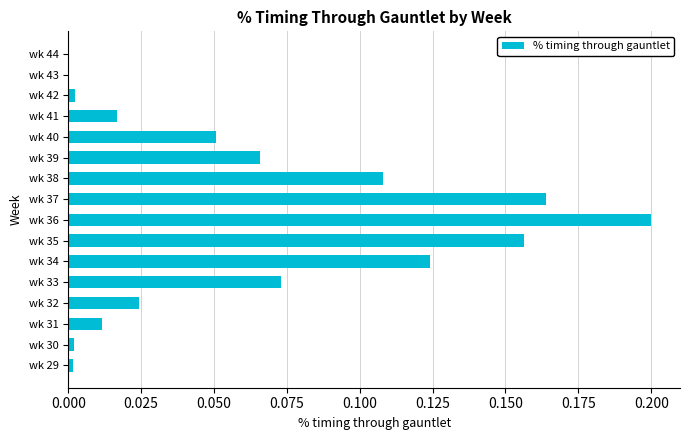

What is the sum of the values at wk 35 and wk 34?

0.3